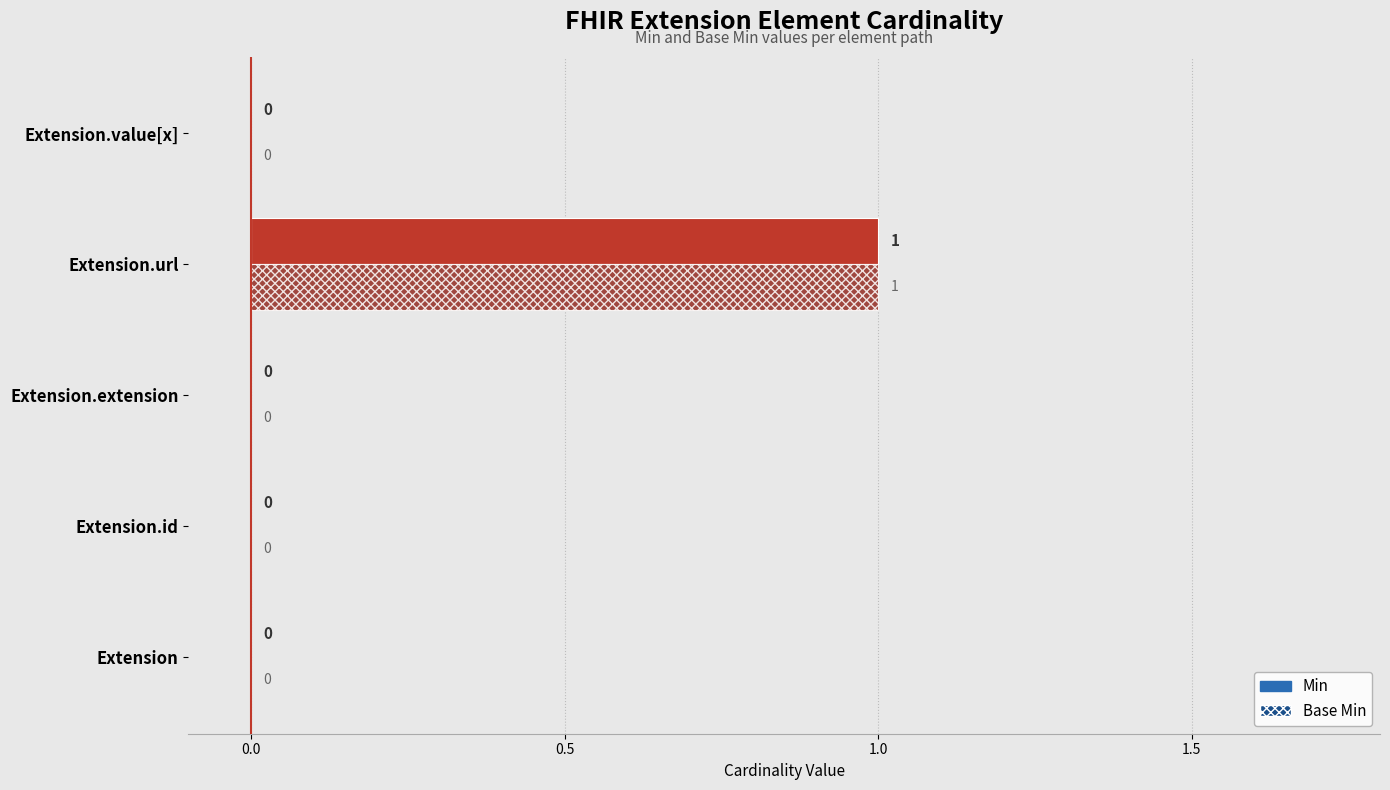

At which category is the sum across all series the highest?

Extension.url